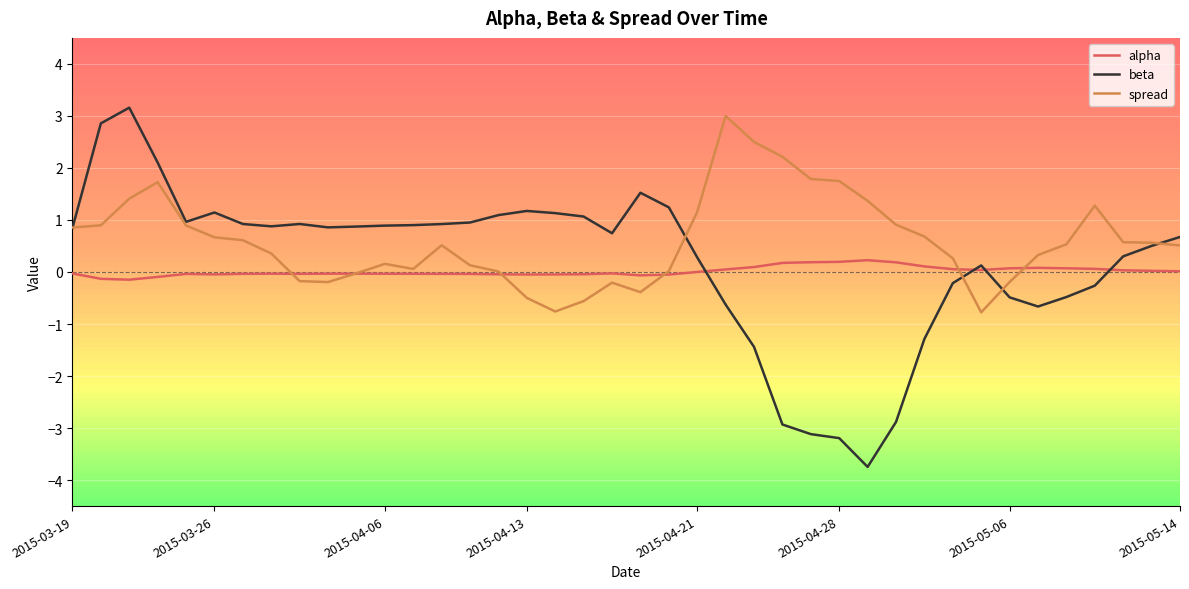

Which series has the largest range (max minus min)?

beta